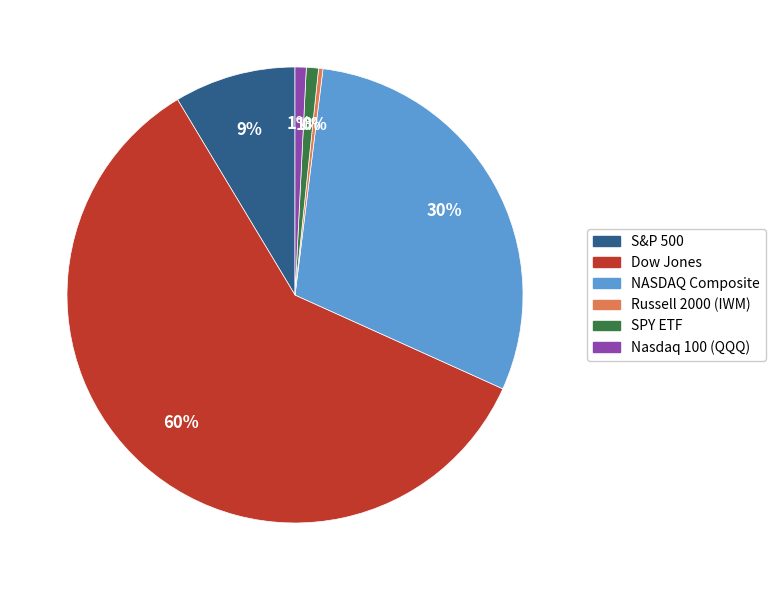

To the nearest percent, what is the difference between the largest and smallest slice percentages?

59%